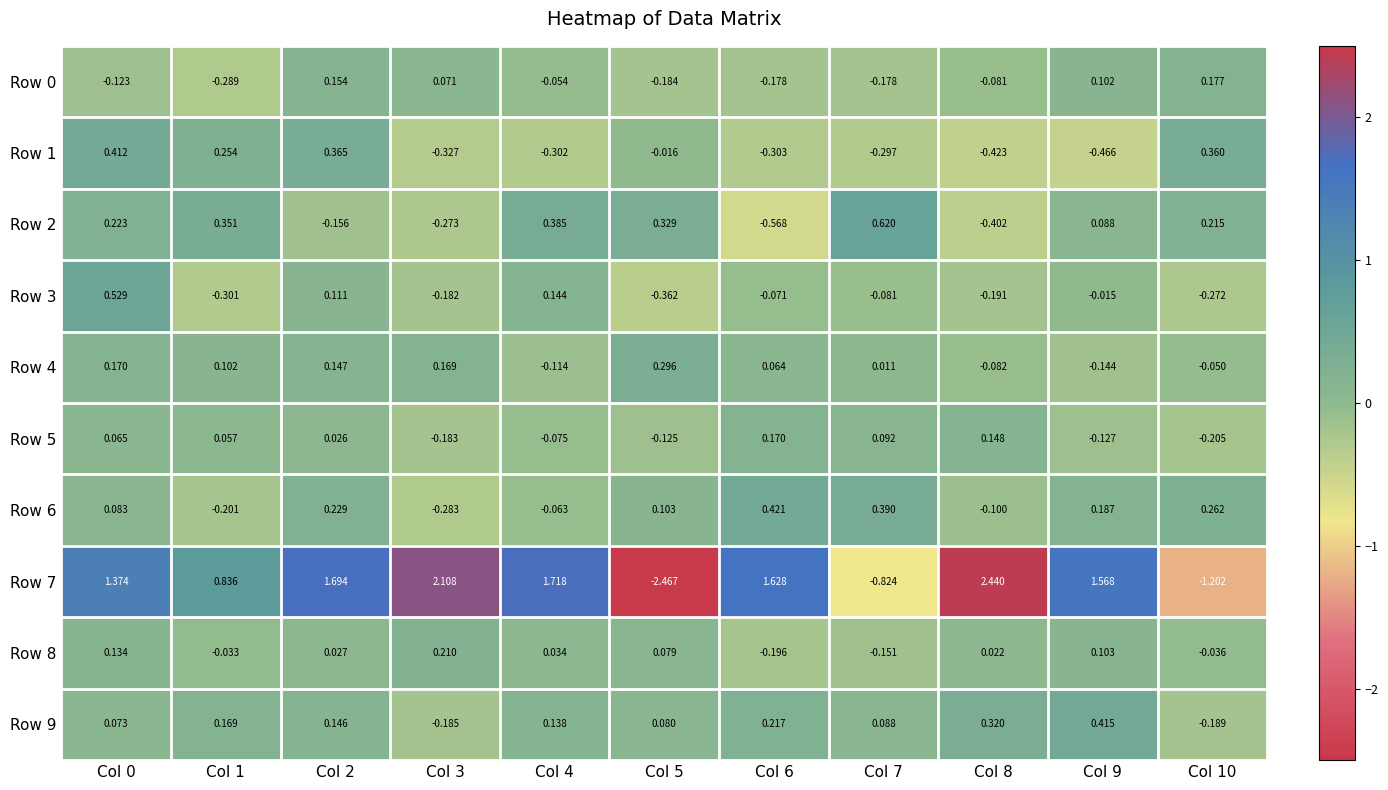

Is the value of Row 7 at Col 3 greater than the value of Row 9 at Col 8?

Yes